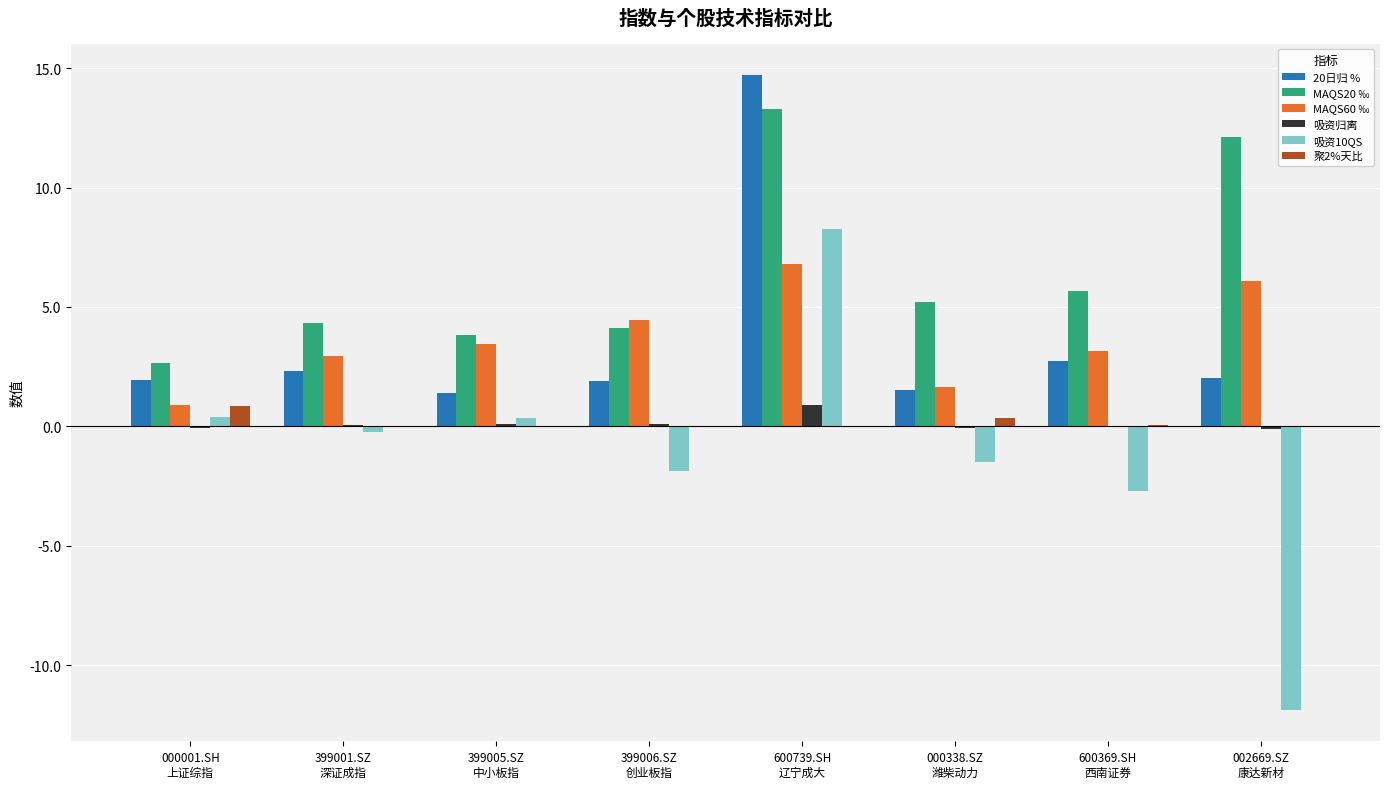

What is the sum of all 吸资归离 values?

0.9